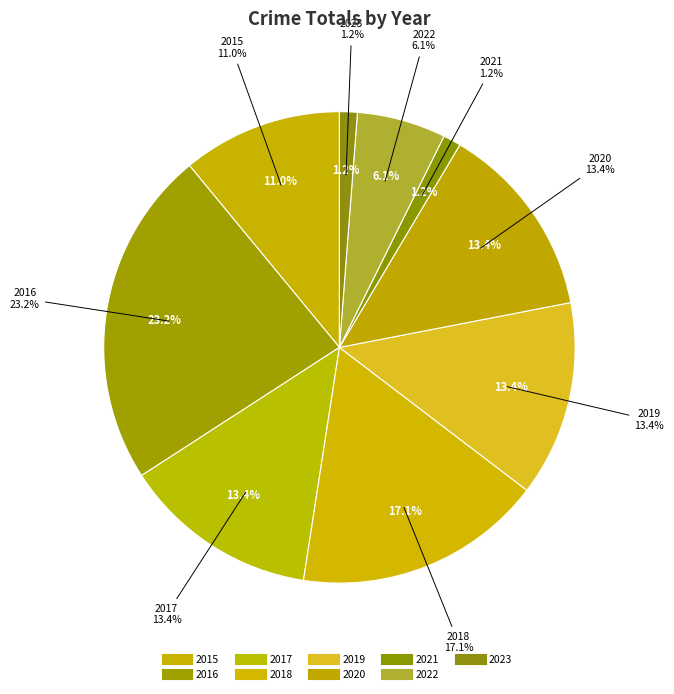

The 2020 slice represents 28% of the pie. True or false?

False